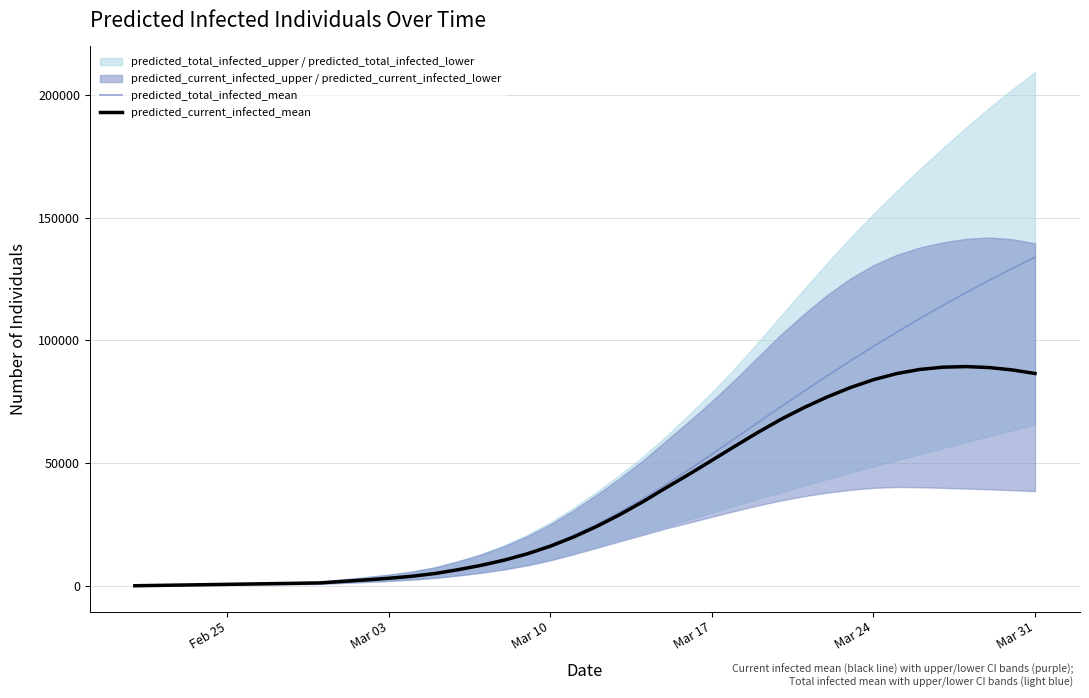

Which category has the highest value in the predicted_total_infected_mean series?

Mar 31